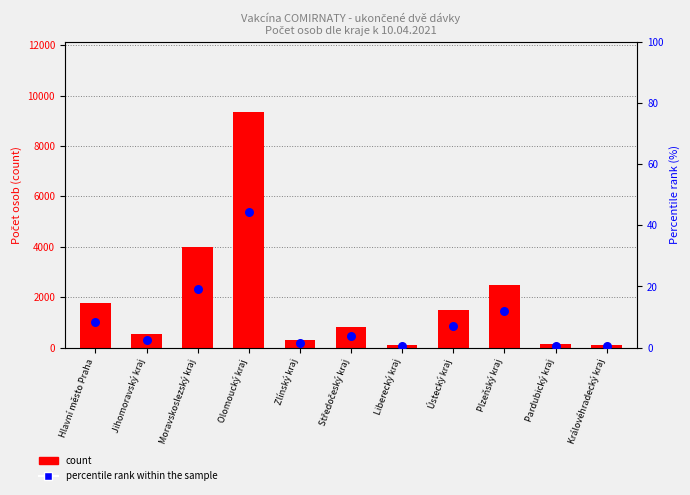

What are all the series names shown in the legend?

count, percentile rank within the sample